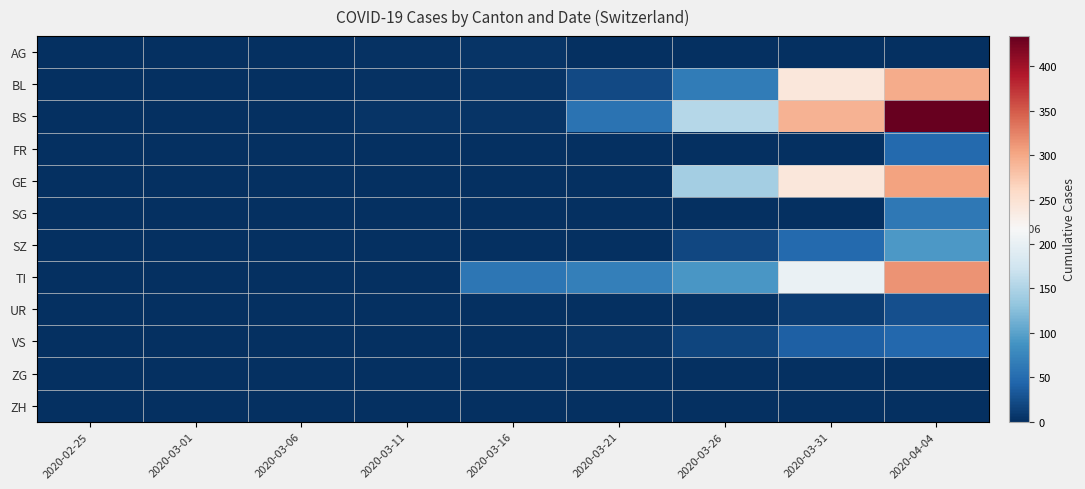

Rank the series by their maximum value, from highest to lowest.

BS, TI, GE, BL, SZ, SG, FR, VS, UR, AG, ZG, ZH